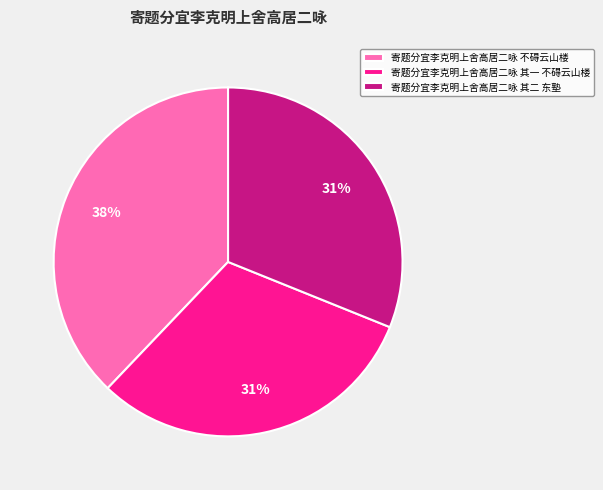

The 寄题分宜李克明上舍高居二咏 不碍云山楼 slice represents 23% of the pie. True or false?

False